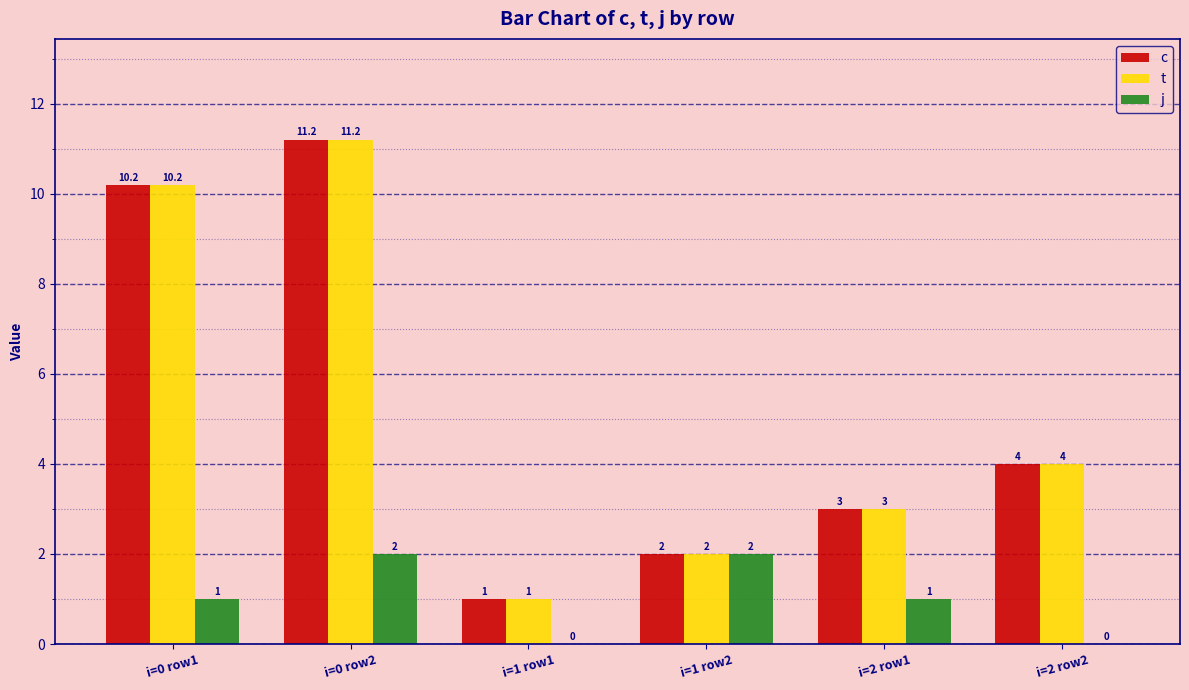

At which category is the sum across all series the highest?

i=0 row2